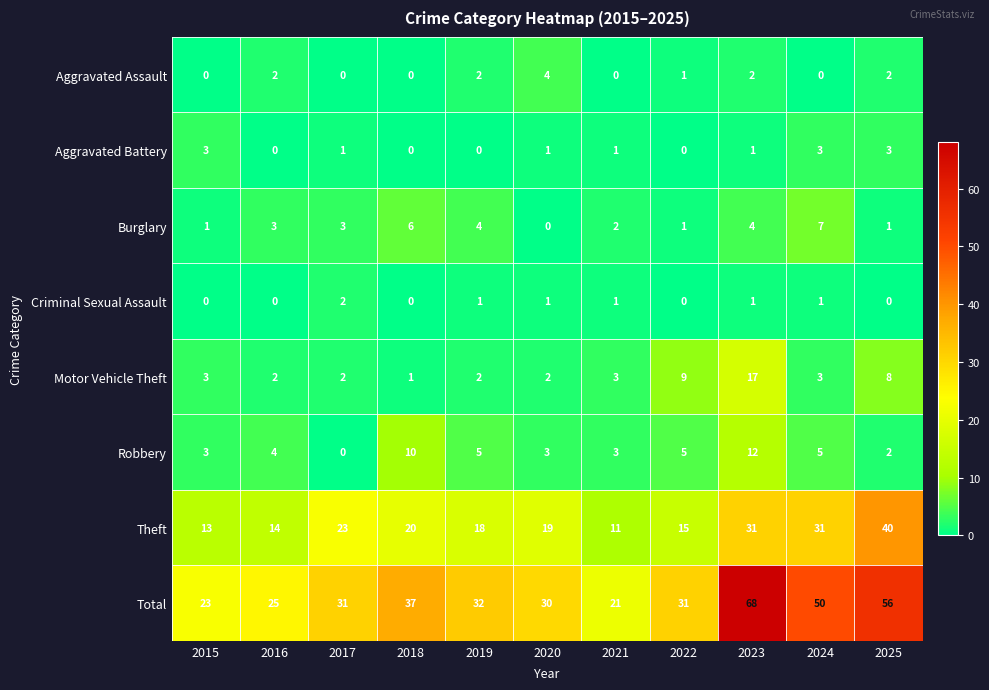

What is the difference between the maximum and second lowest values in the Robbery series?

10